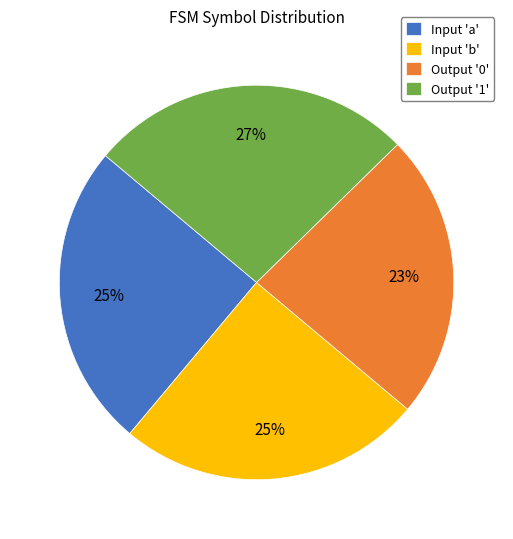

To the nearest percent, what is the combined percentage of Output '0' and Input 'b'?

48%